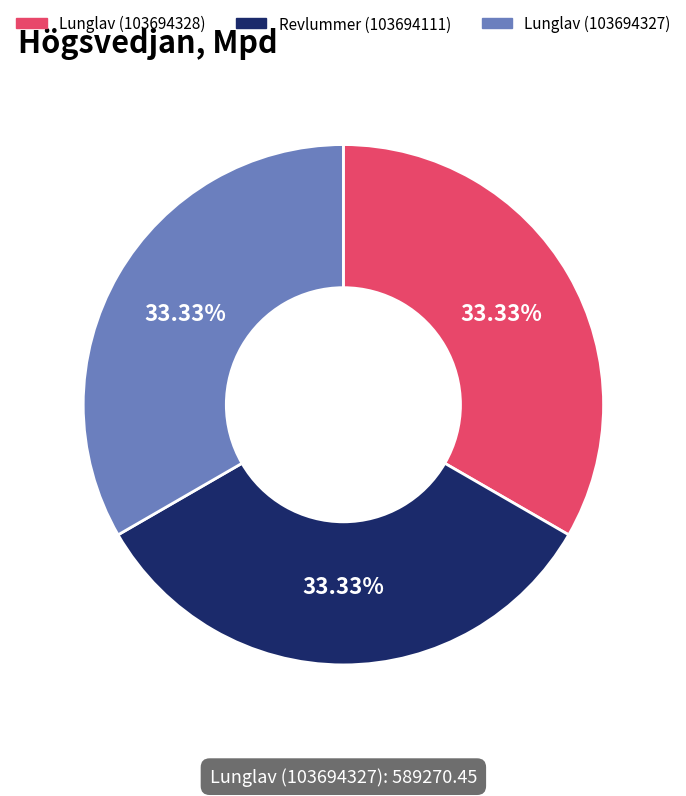

The Revlummer (103694111) slice represents 33% of the pie. True or false?

True